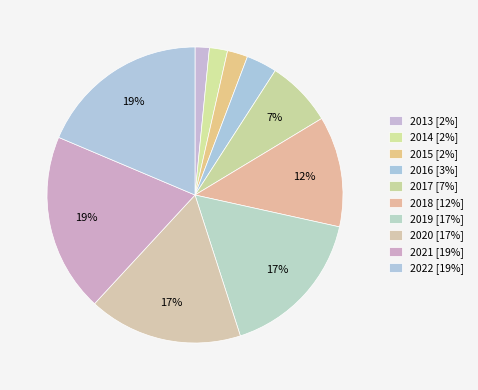

Combined, do 2019 and 2021 account for over 50%?

No